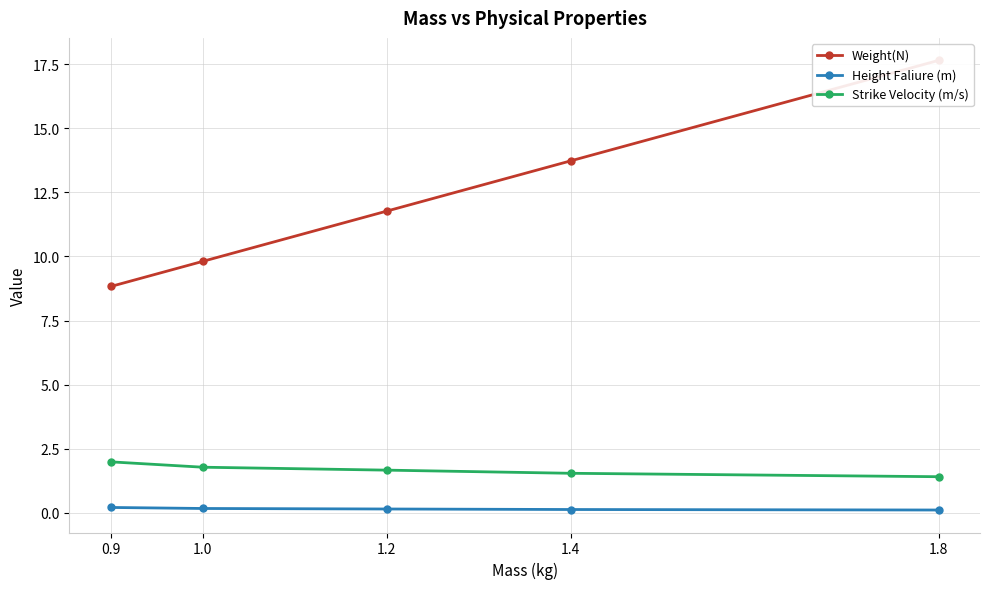

What are all the series names shown in the legend?

Weight(N), Height Faliure (m), Strike Velocity (m/s)